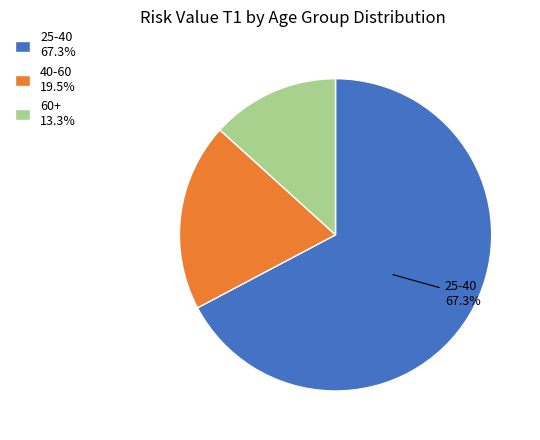

Does any single category account for the majority?

Yes